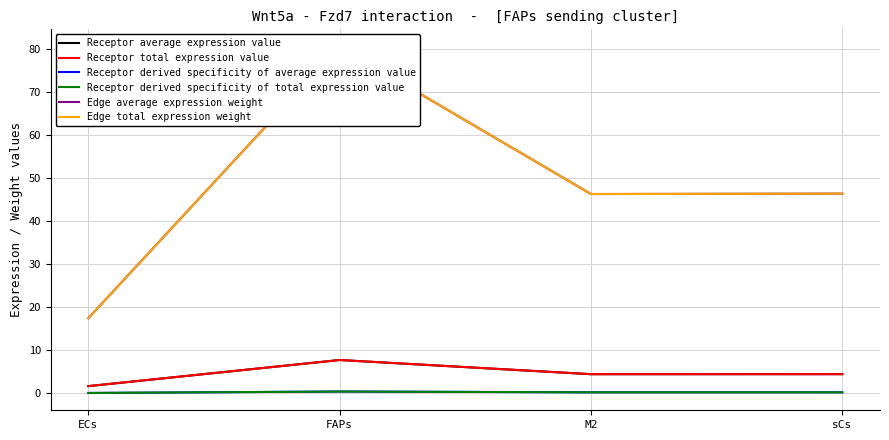

True or false: Edge total expression weight and Receptor derived specificity of average expression value cross at least once.

False